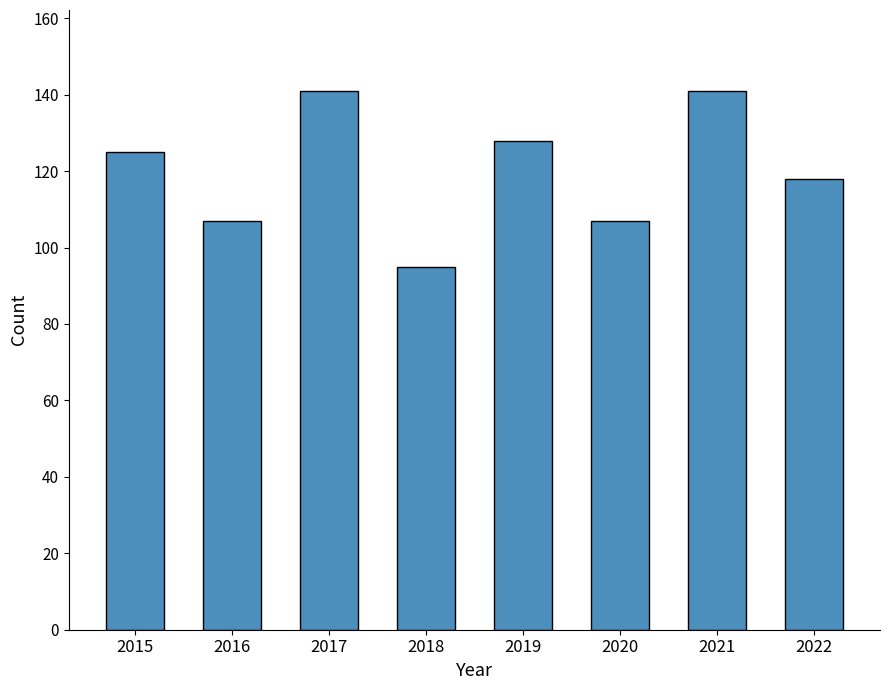

How many values are between 107 and 141?

7